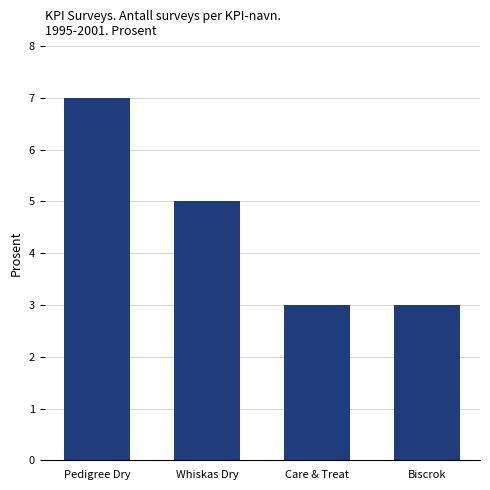

What is the approximate value at Whiskas Dry?

5